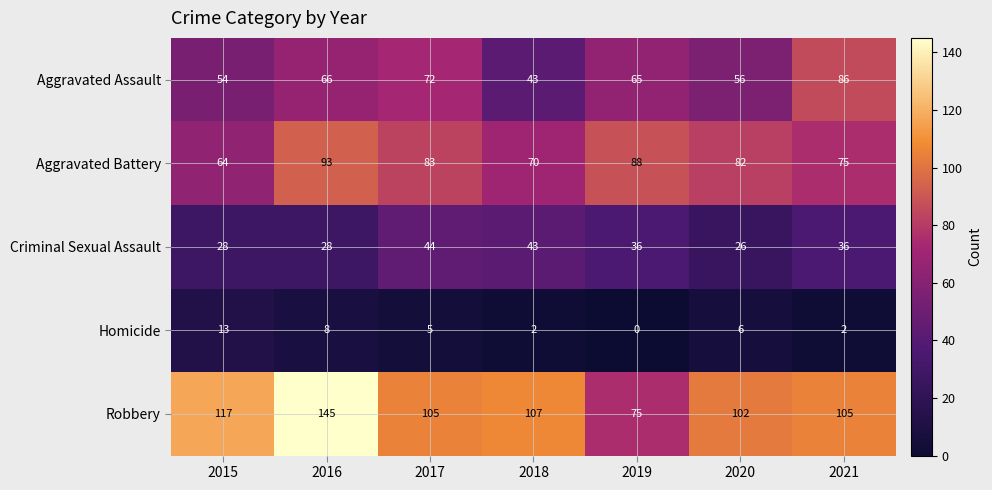

What is the total value across all series at 2020?

272